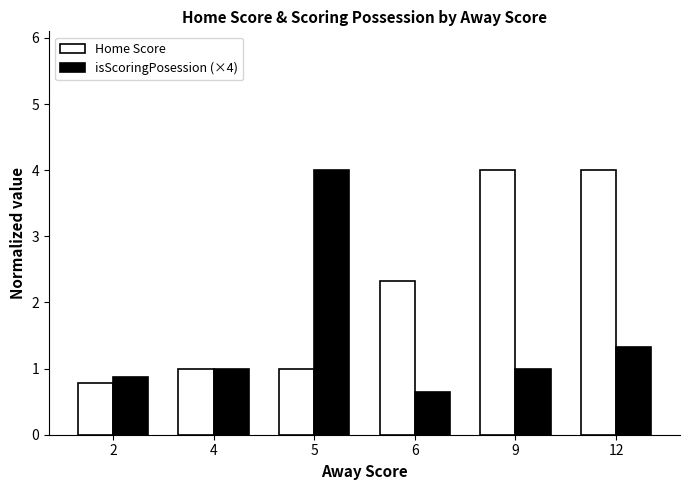

The isScoringPosession (×4) series shows 0.6 at 6. True or false?

True